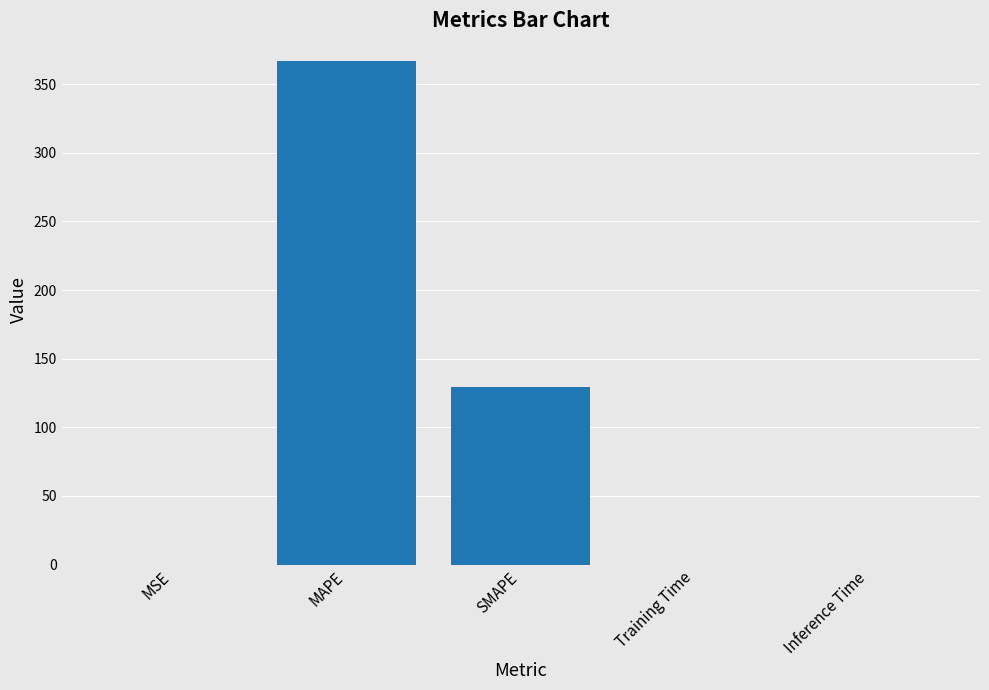

Are the bars horizontal?

No